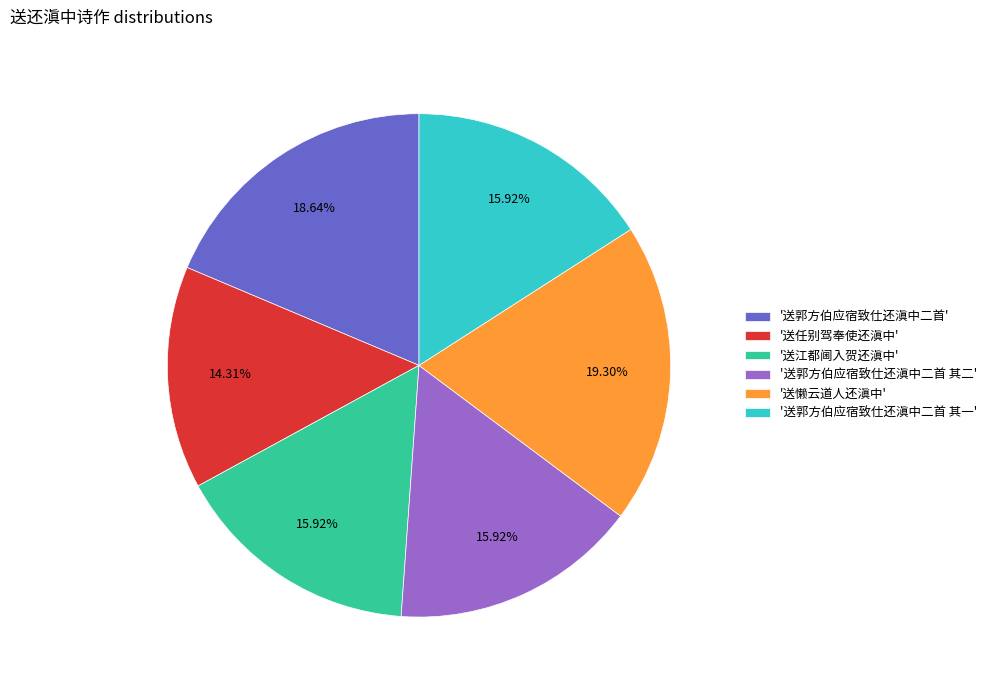

Which slice is the largest?

'送懒云道人还滇中'